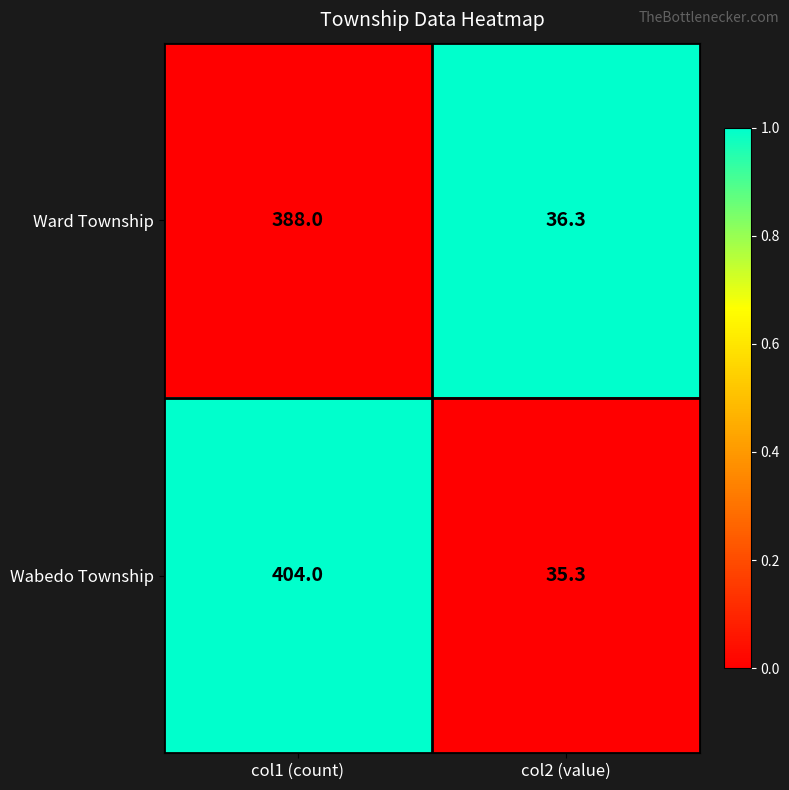

What is the sum of the Wabedo Township values at col1 (count) and col2 (value)?

439.3